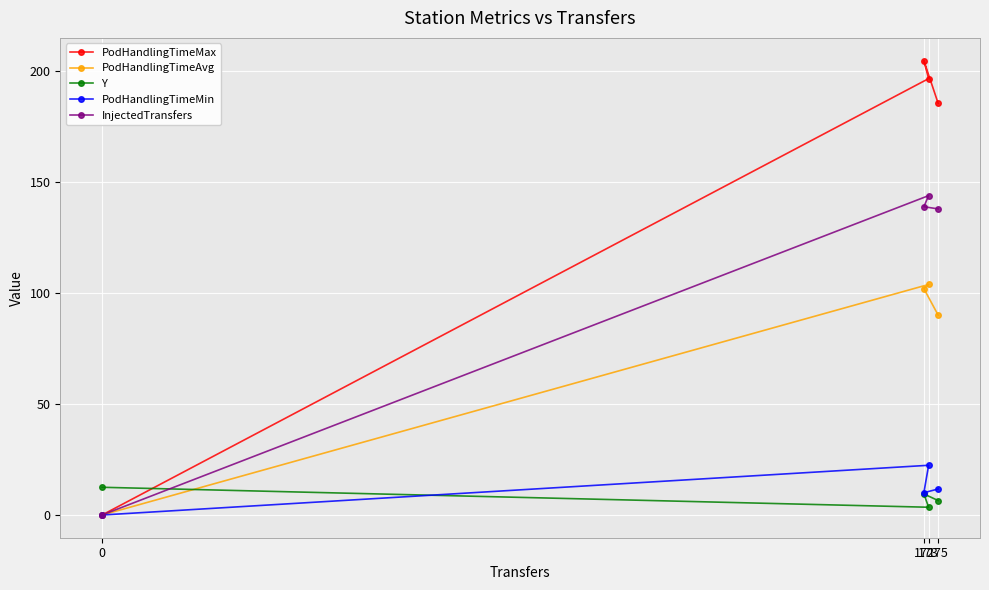

In PodHandlingTimeAvg, how many points are higher than both neighbors (excluding endpoints)?

1